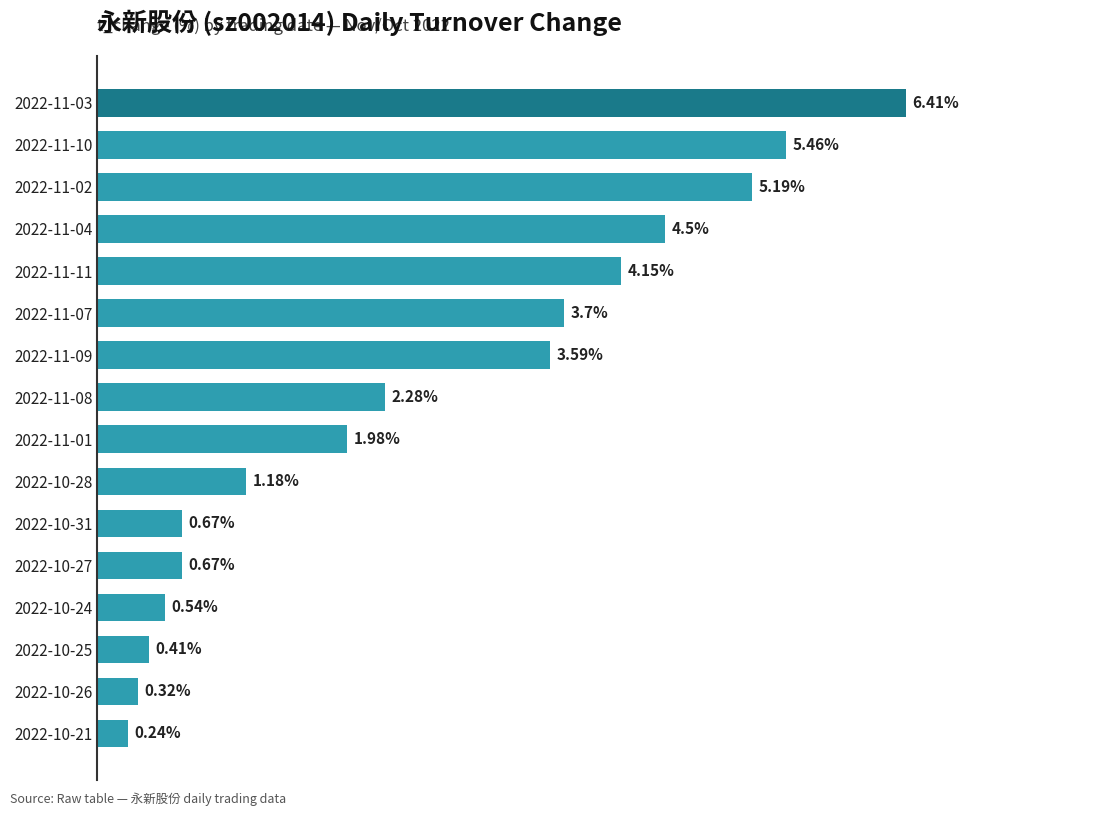

Between 2022-10-24 and 2022-11-01, which is larger?

2022-11-01